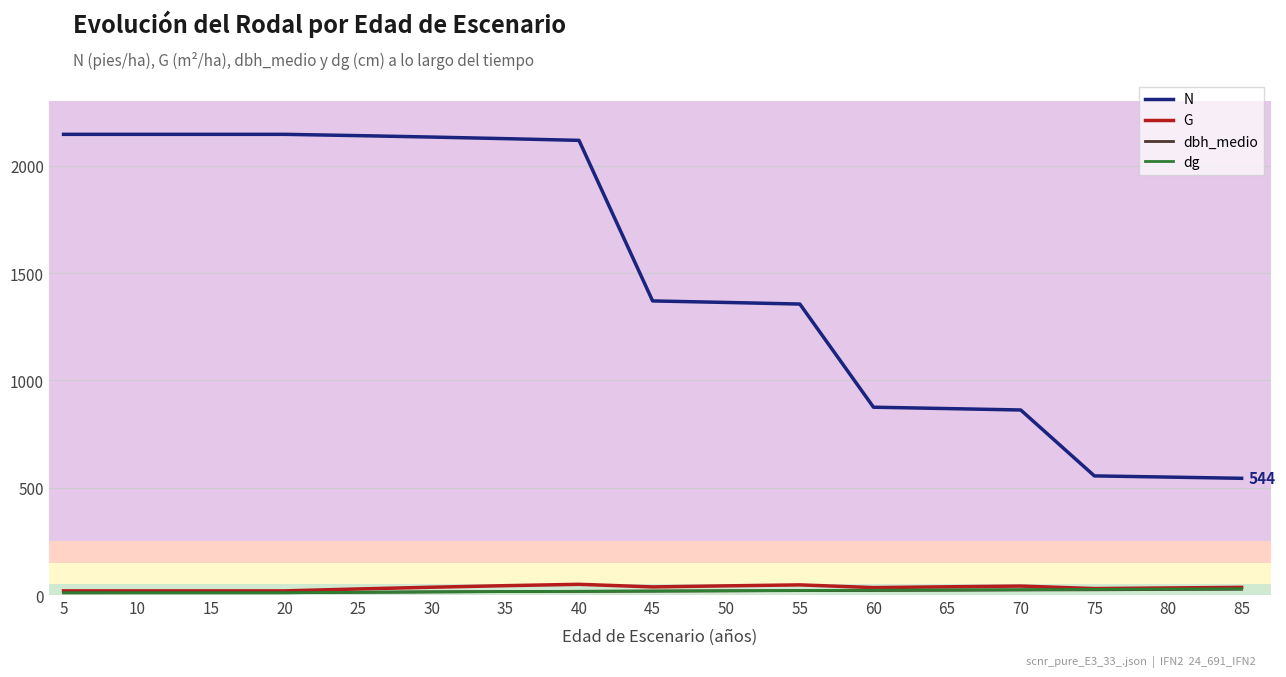

What is the greatest value displayed?

2146.8